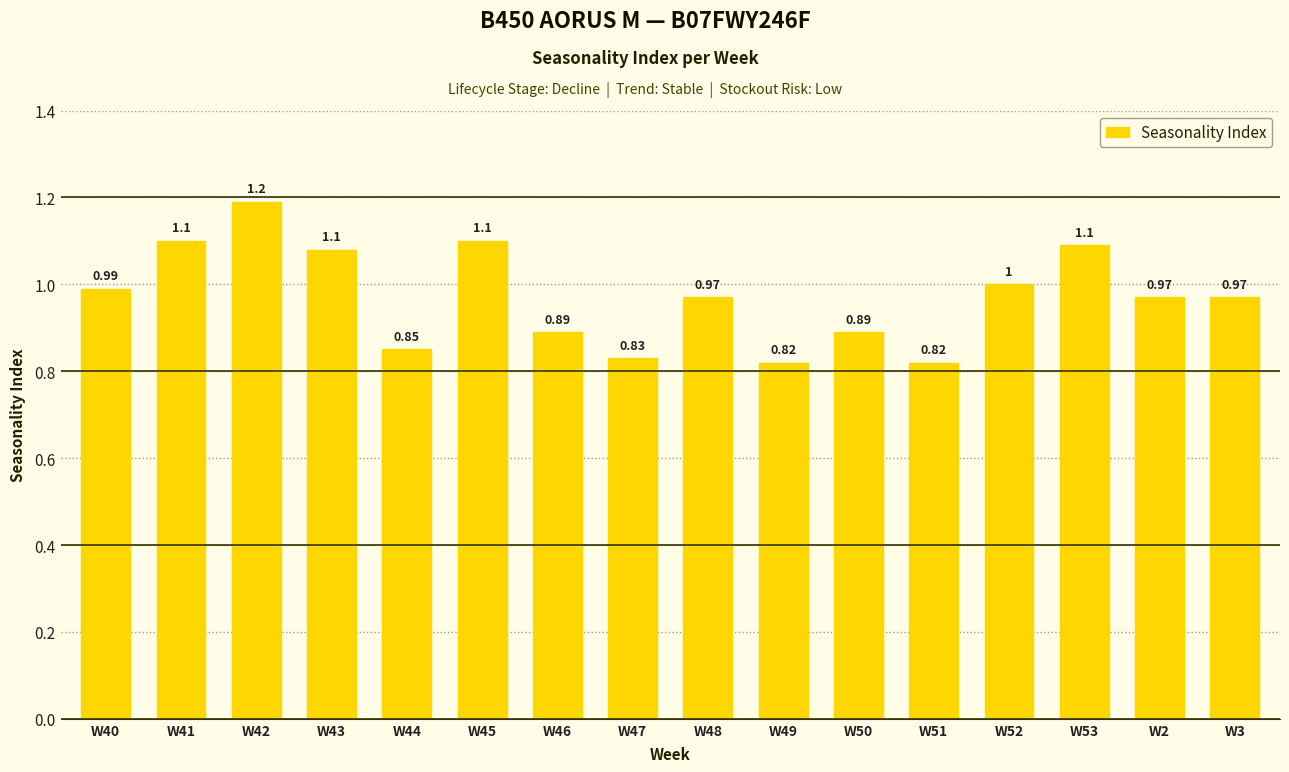

How many distinct data groups are displayed?

1